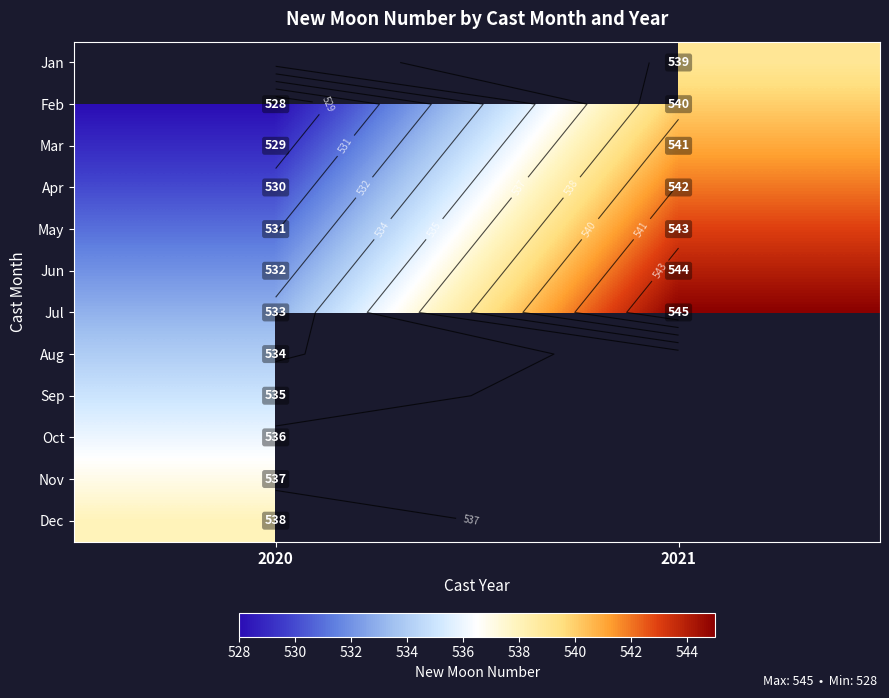

What is the average value of the Apr series?

536.0